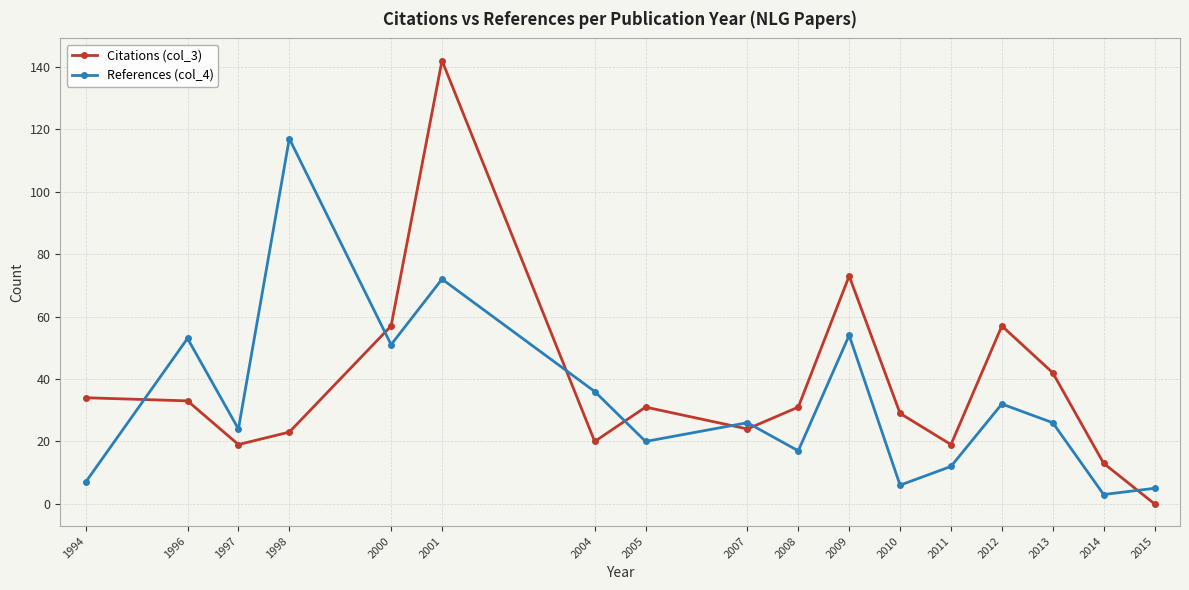

The Citations (col_3) series shows 54 at 2008. True or false?

False